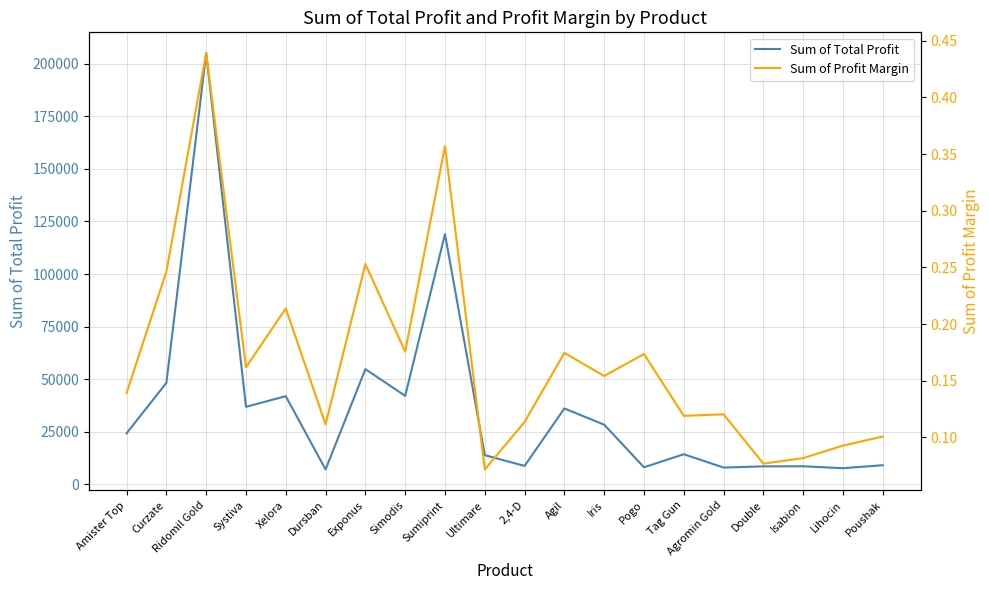

True or false: Sum of Total Profit has a value of 36890.0 at Systiva.

True